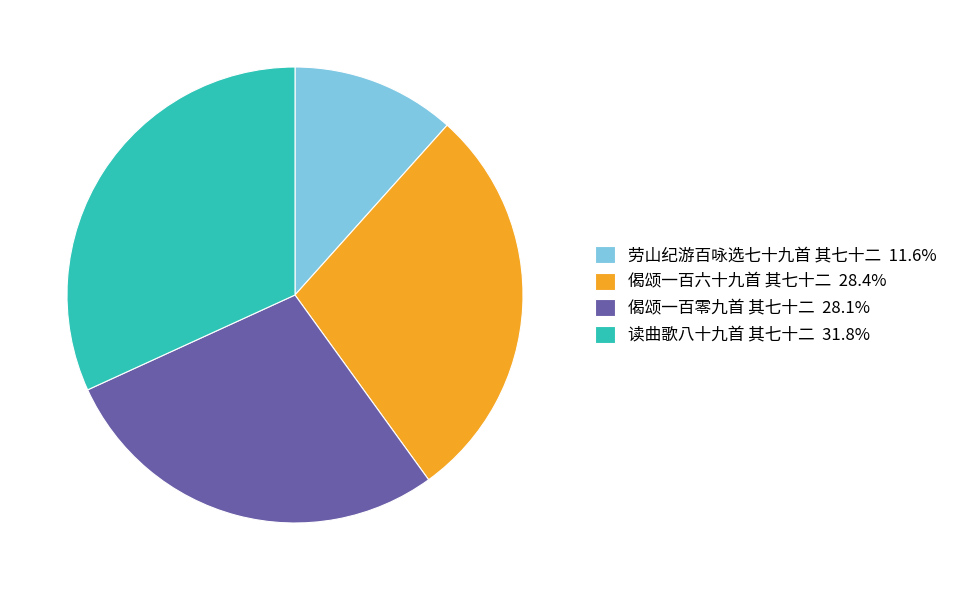

Is there any slice that represents more than half of the pie?

No